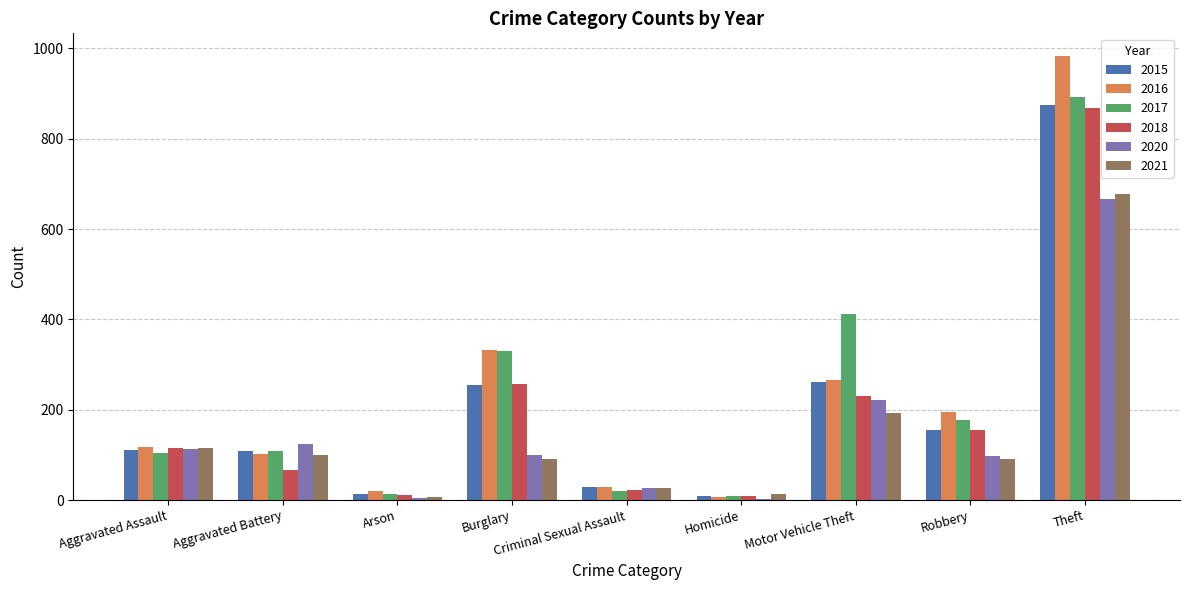

What is the maximum value for 2020?

666